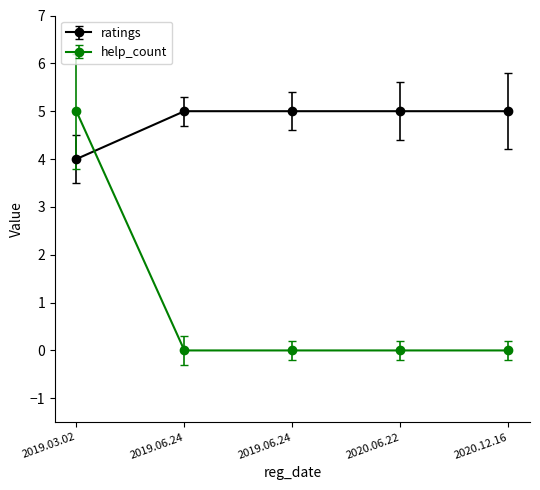

Does the chart have visible grid lines?

No